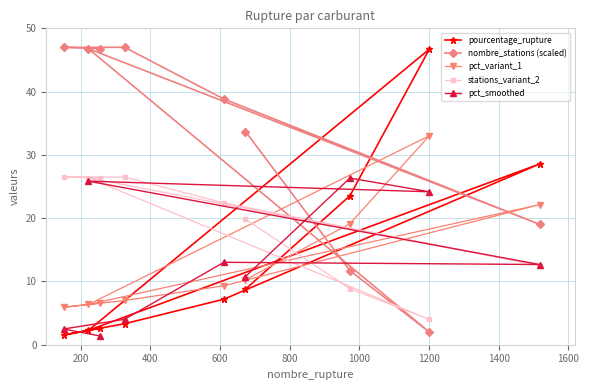

What is the smallest value displayed?

1.4